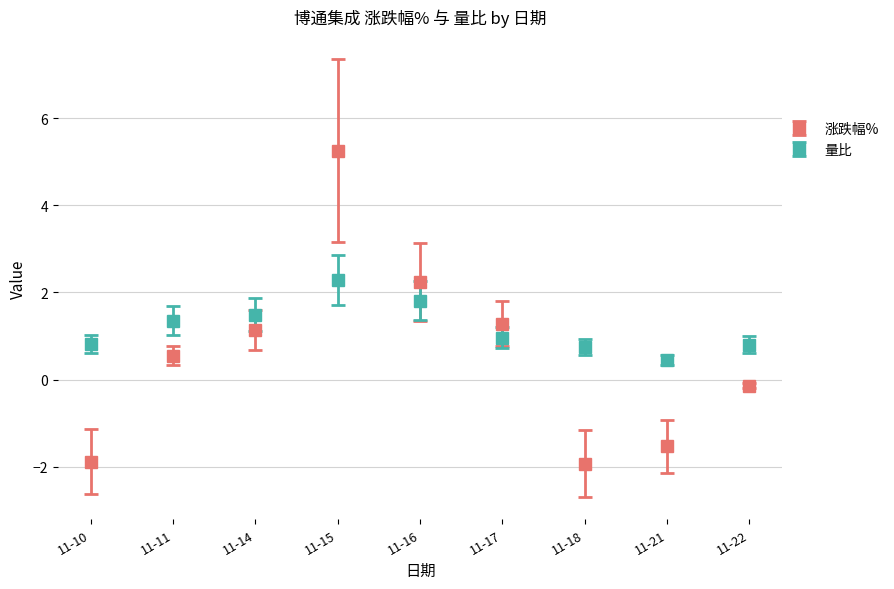

At which category is the sum across all series the highest?

11-15